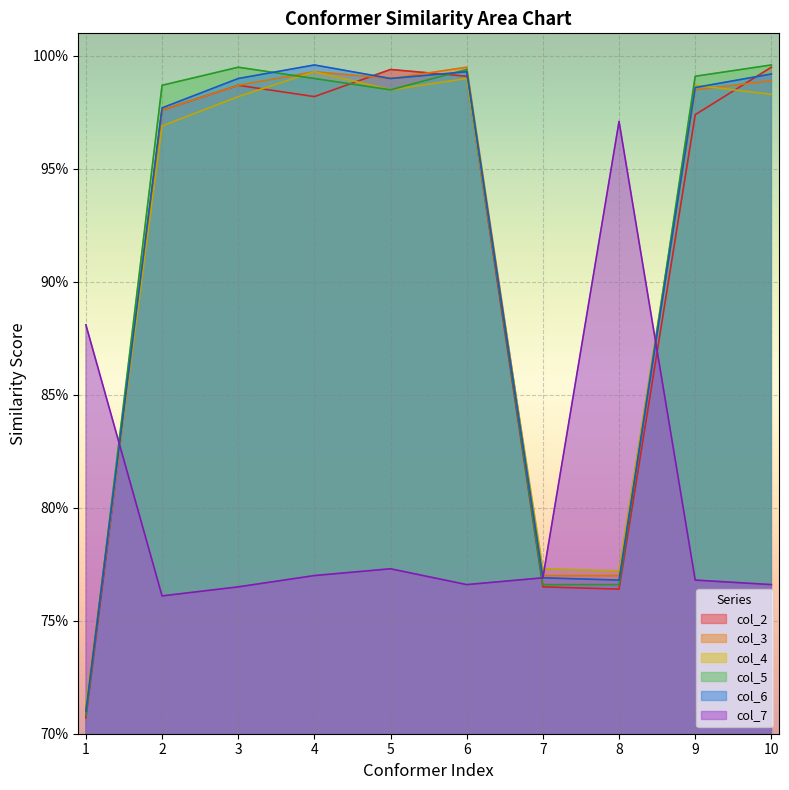

Reading left to right, transcribe all the data shown in this chart.

col_2: 1=0.7	2=1.0	3=1.0	4=1.0	5=1.0	6=1.0	7=0.8	8=0.8	9=1.0	10=1.0
col_3: 1=0.7	2=1.0	3=1.0	4=1.0	5=1.0	6=1.0	7=0.8	8=0.8	9=1.0	10=1.0
col_4: 1=0.7	2=1.0	3=1.0	4=1.0	5=1.0	6=1.0	7=0.8	8=0.8	9=1.0	10=1.0
col_5: 1=0.7	2=1.0	3=1.0	4=1.0	5=1.0	6=1.0	7=0.8	8=0.8	9=1.0	10=1.0
col_6: 1=0.7	2=1.0	3=1.0	4=1.0	5=1.0	6=1.0	7=0.8	8=0.8	9=1.0	10=1.0
col_7: 1=0.9	2=0.8	3=0.8	4=0.8	5=0.8	6=0.8	7=0.8	8=1.0	9=0.8	10=0.8